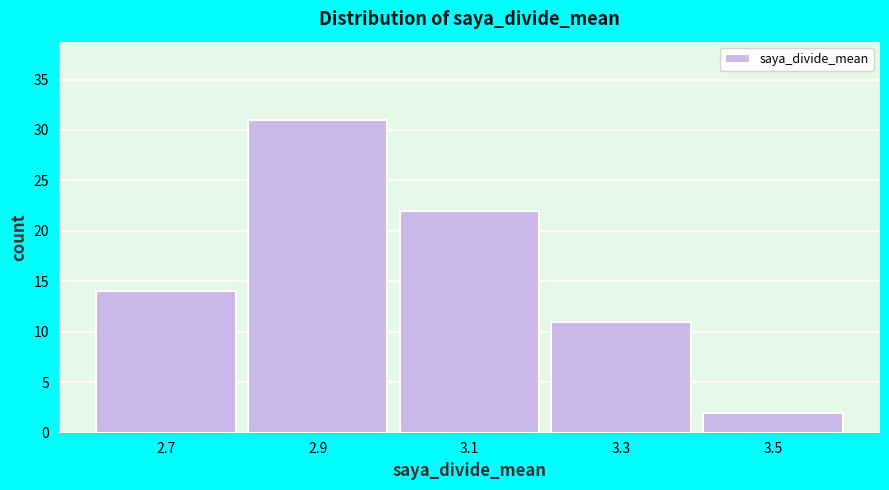

Reading left to right, list all the values displayed in this chart.

14	31	22	11	2